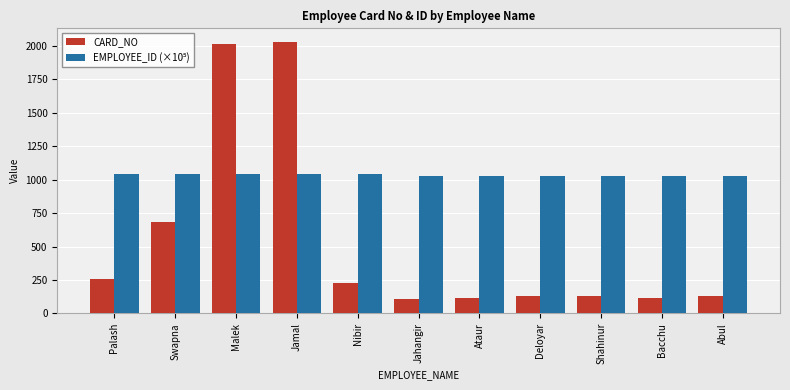

What is the total value across all series at Deloyar?

1157.3